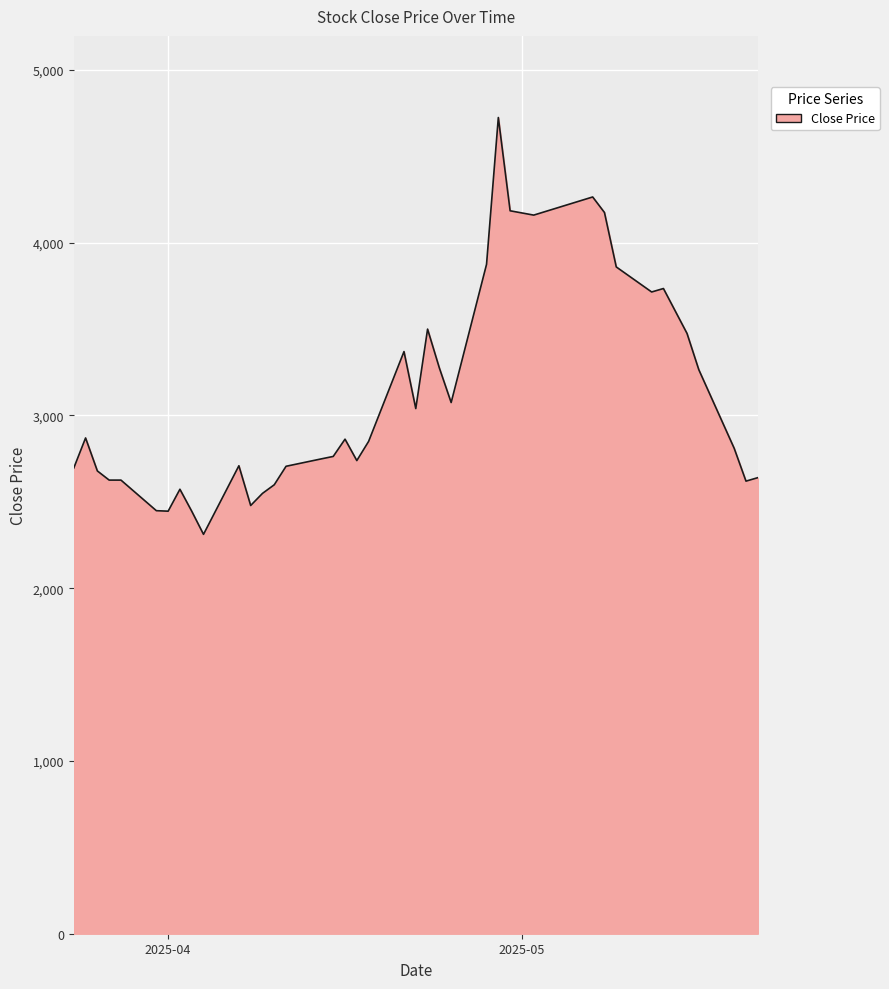

What is the difference between the maximum and minimum values?

2413